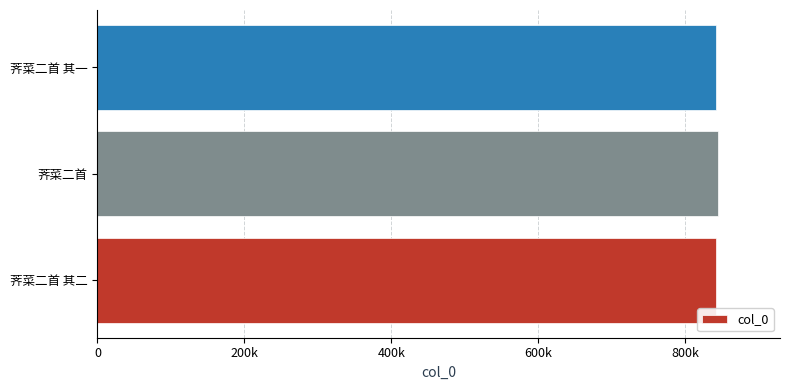

Does the chart contain any negative values?

No